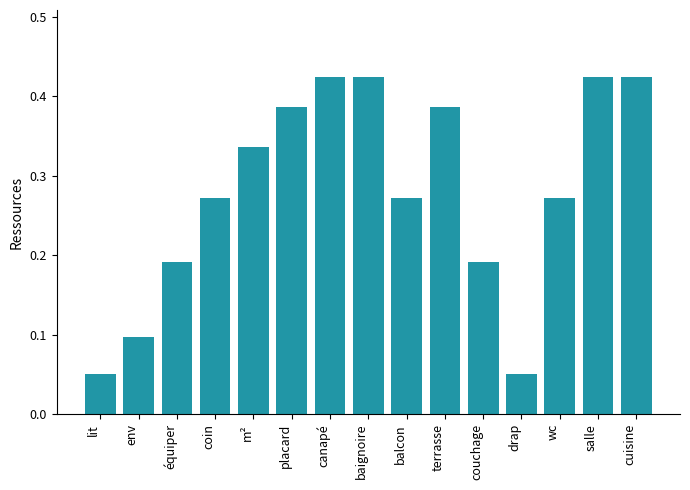

Which has a higher value, placard or couchage?

placard